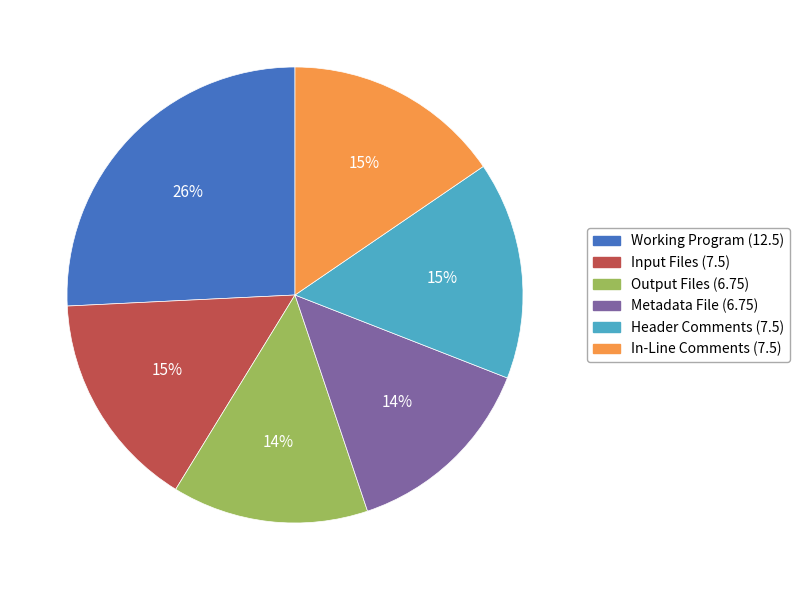

Count the number of slices in the pie.

6